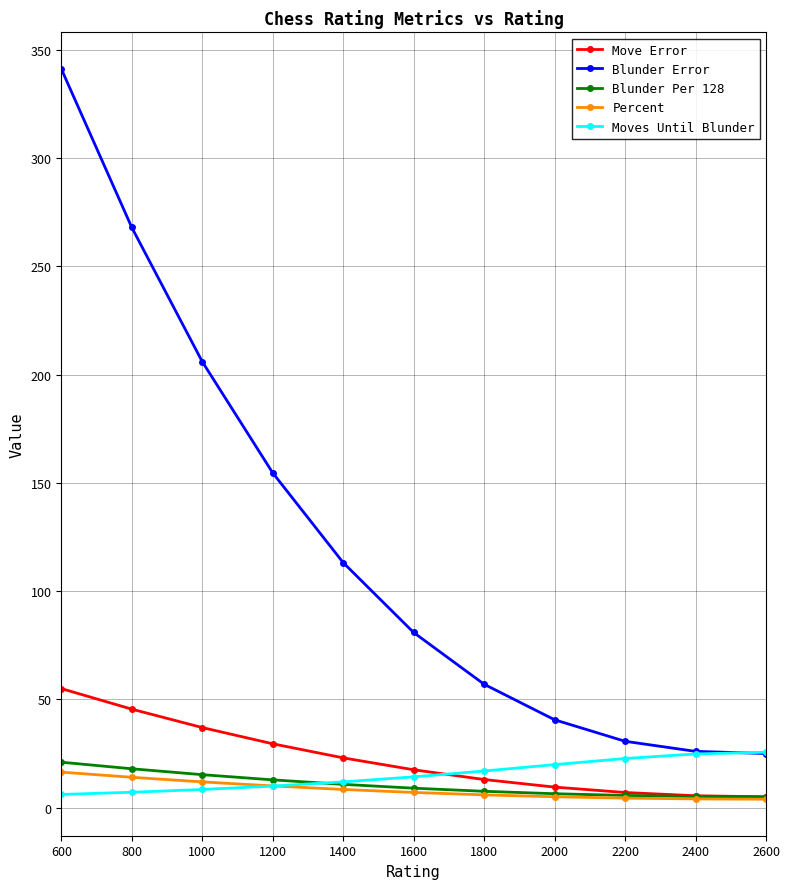

The value of Move Error at 600 is 55.0. True or false?

True